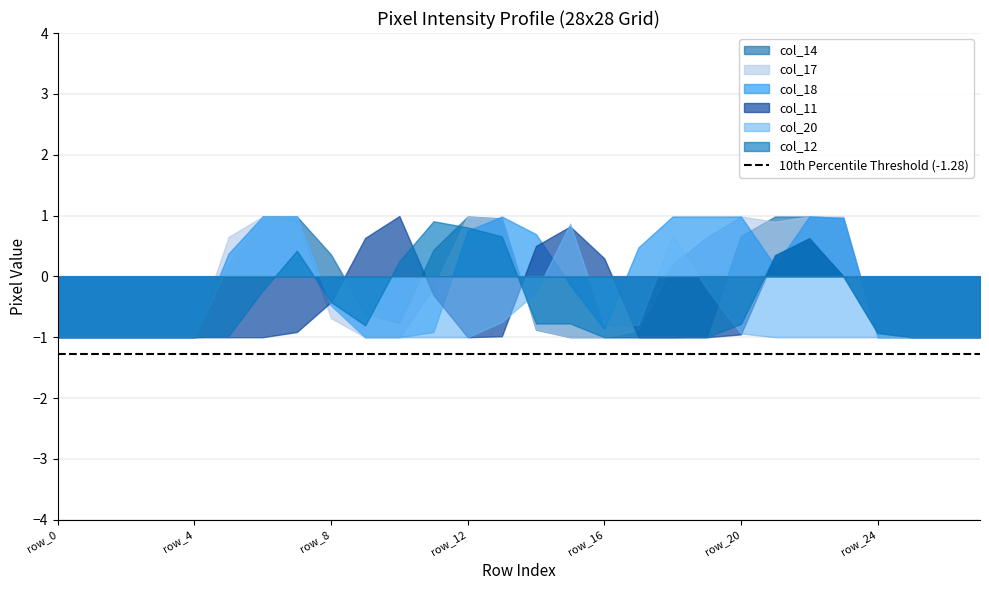

The col_17 series shows -1.2 at row_8. True or false?

False